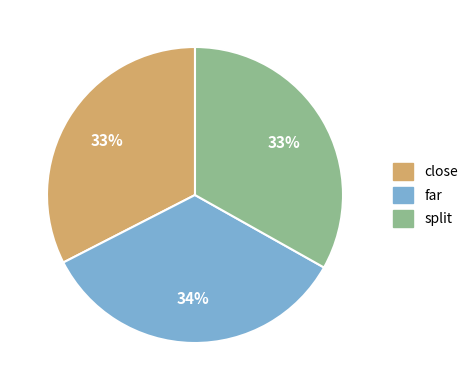

Which slice is the largest?

far